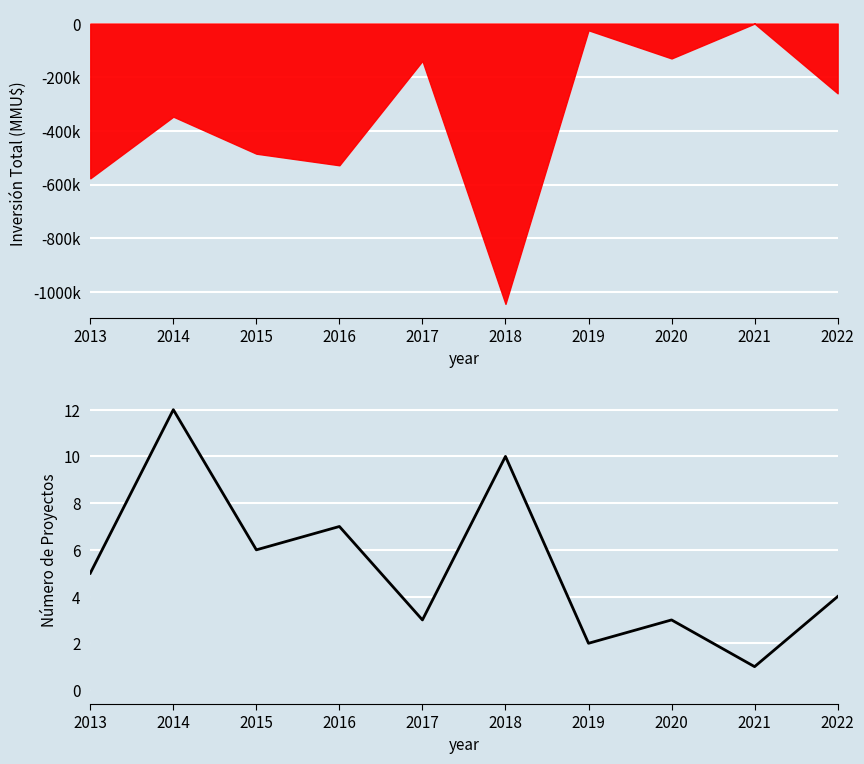

What is the ratio of the value at 2014 to the value at 2018?

1.2